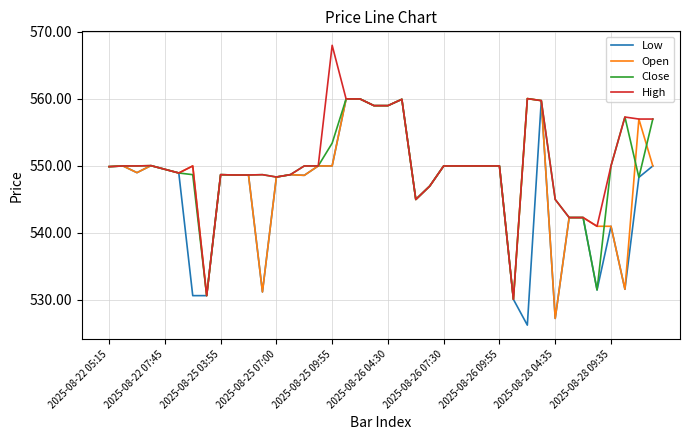

Which series has the largest total across all categories?

High